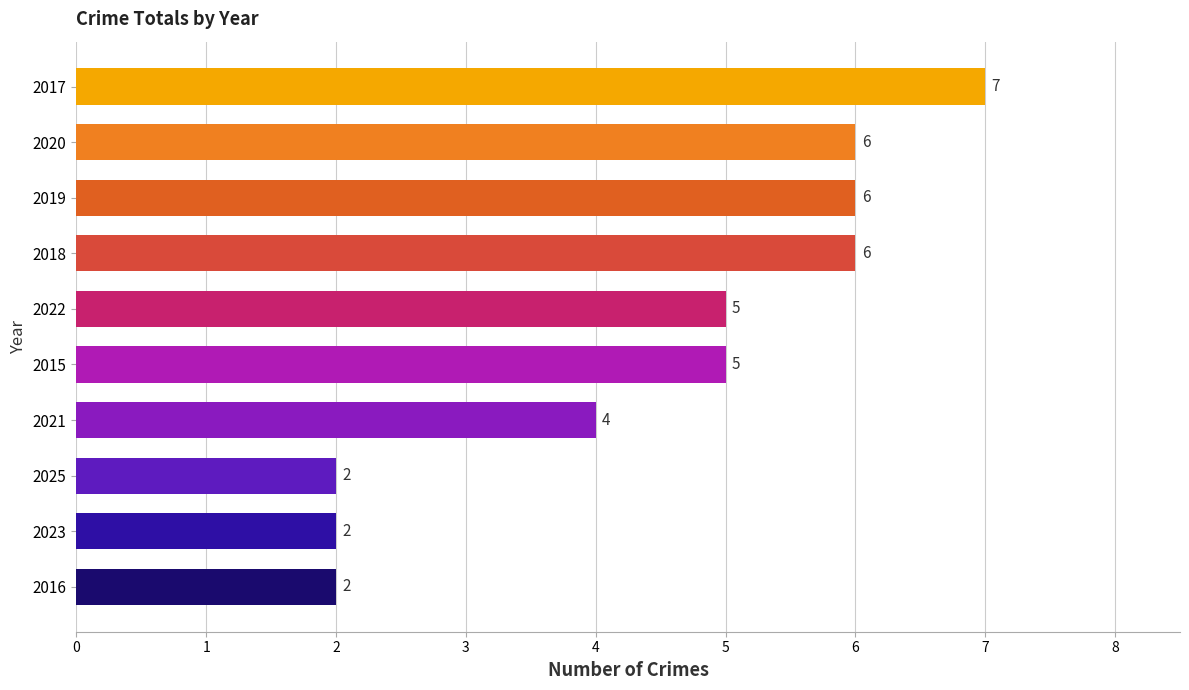

What is the ratio of the value at 2021 to the value at 2019?

0.7